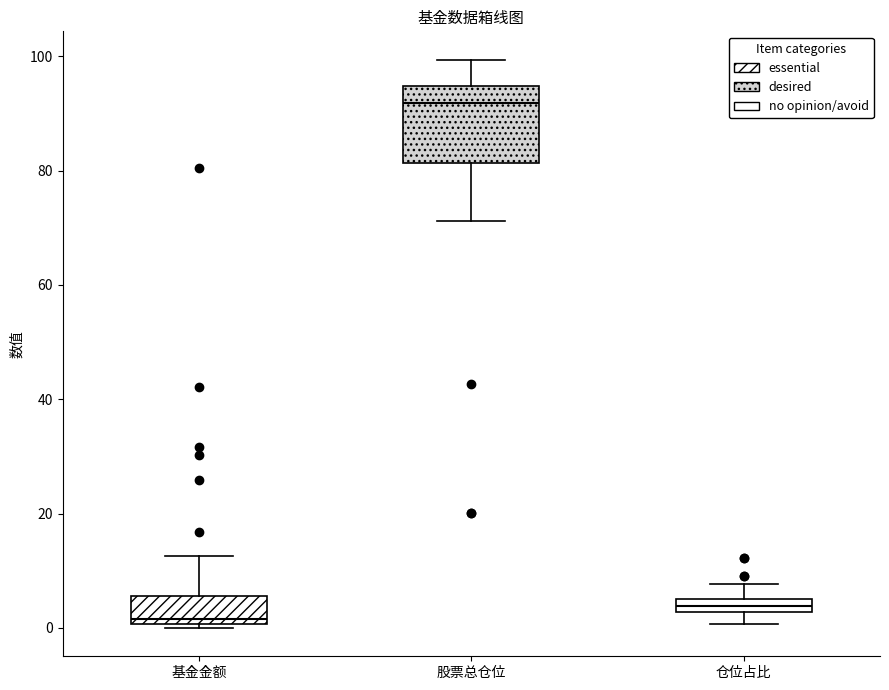

Which box's median line is the lowest?

基金金额